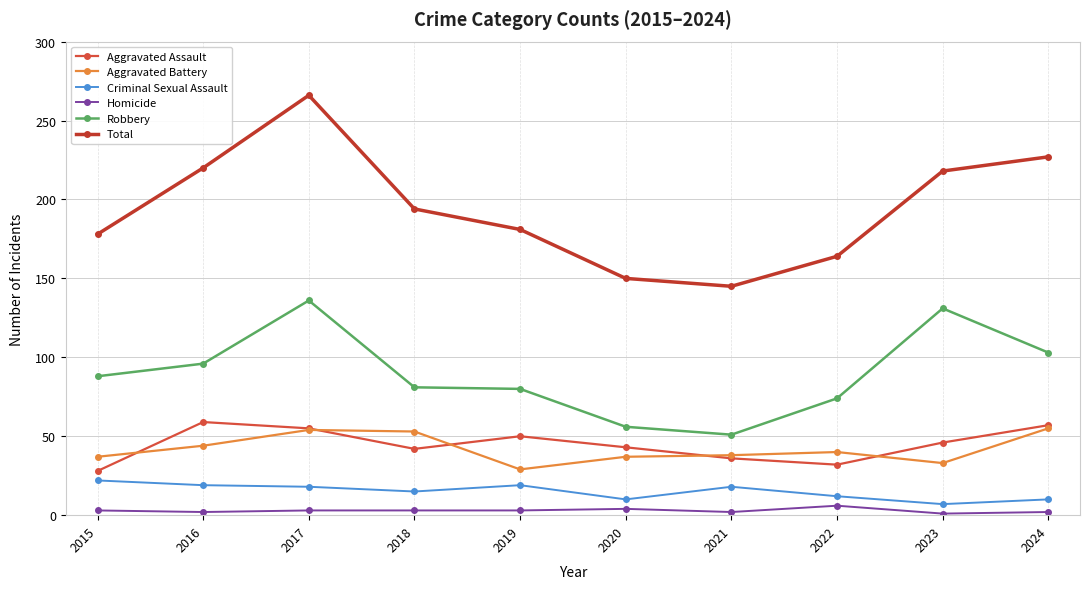

What is the difference between the maximum and second lowest values in the Aggravated Battery series?

22